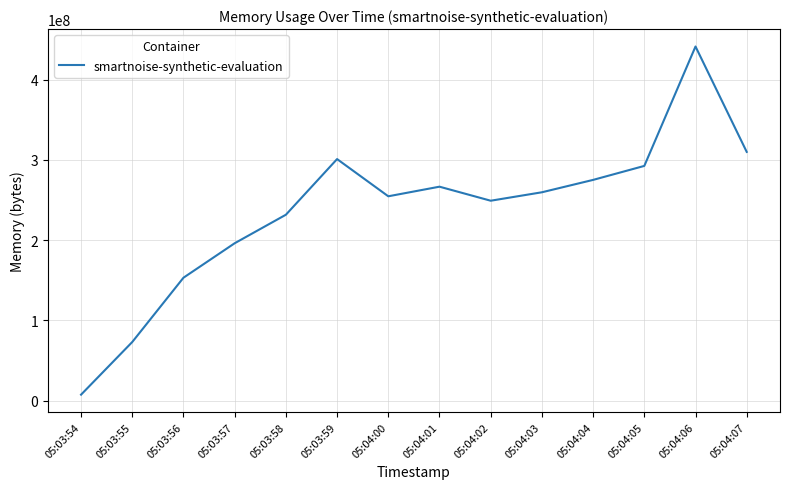

At which label is the value closest to 224354304?

05:03:58